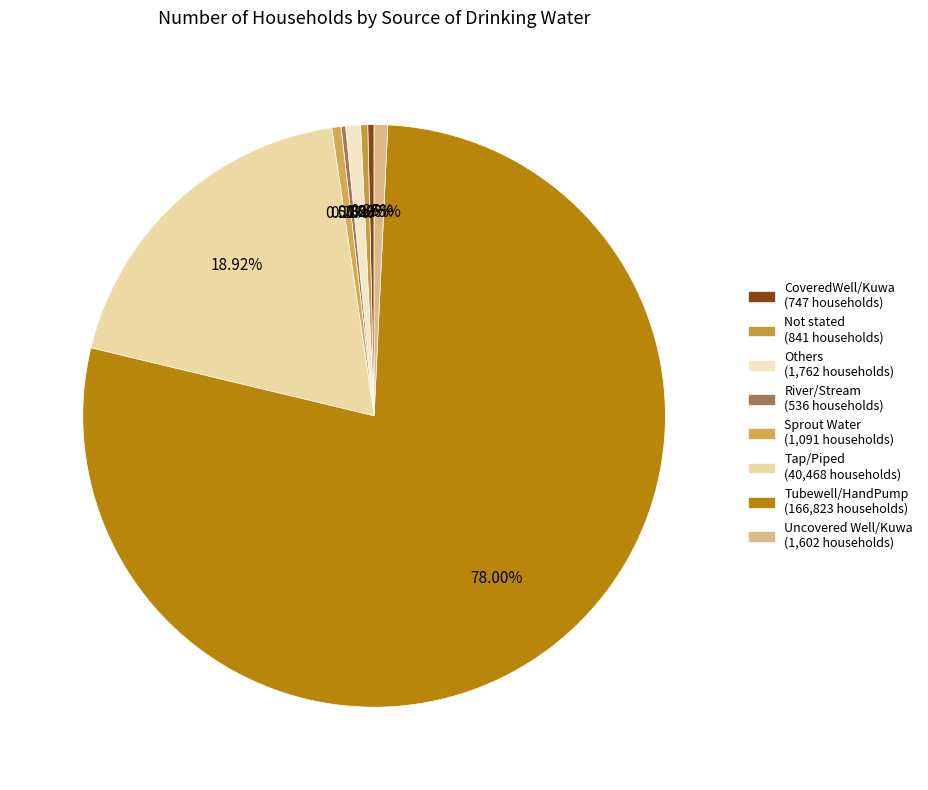

Is there a majority slice in this chart?

Yes